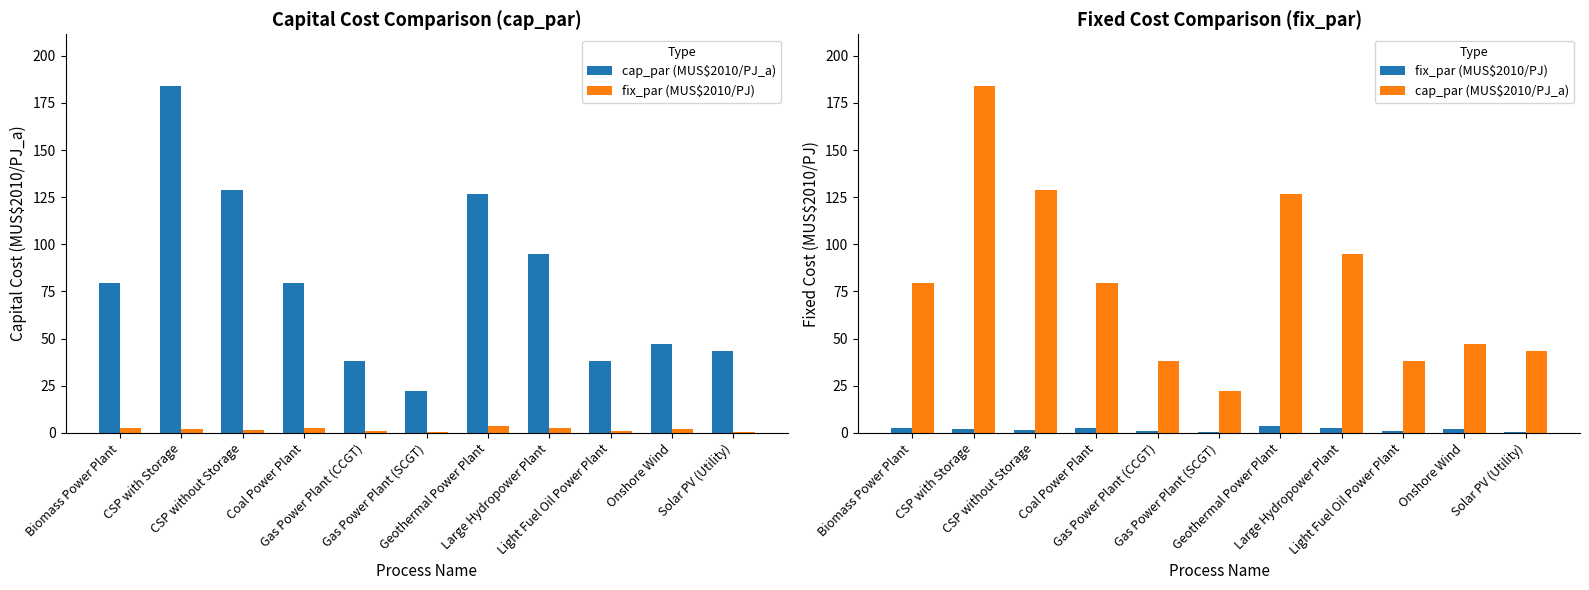

How many data points does each series have?

11